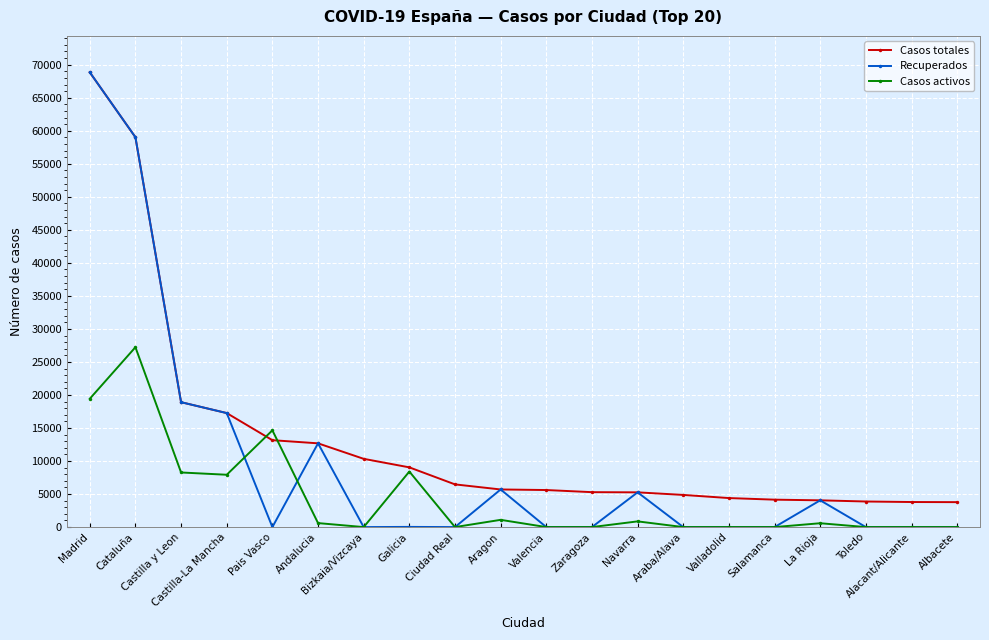

What is the difference between the Casos activos values at Araba/Alava and Andalucia?

604